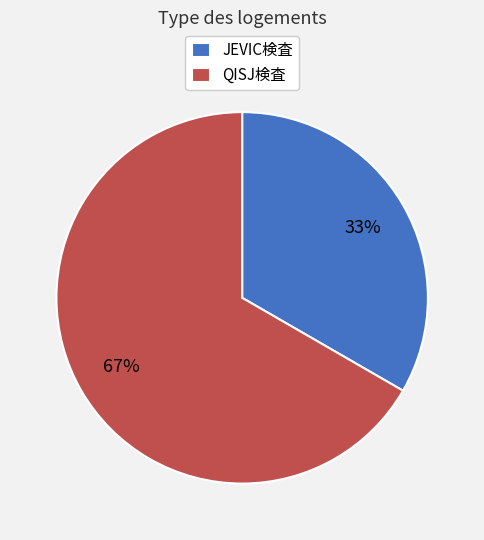

Approximately how many times larger is the value at QISJ検査 compared to JEVIC検査?

2.0